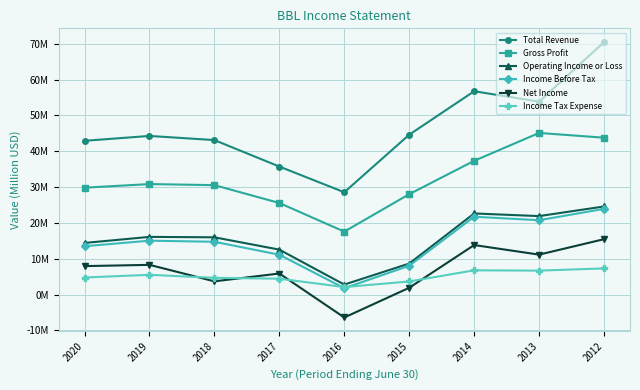

What is the value of the Total Revenue point at the 7th from the left?

56.8